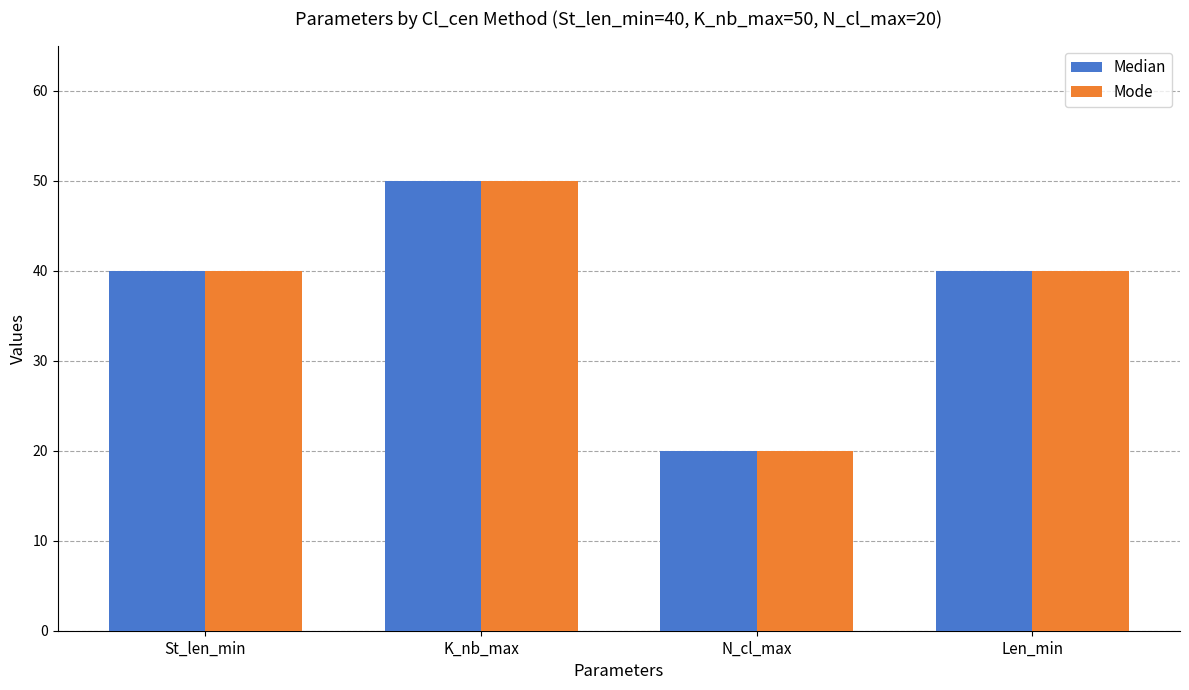

At which label does Median reach its minimum?

N_cl_max